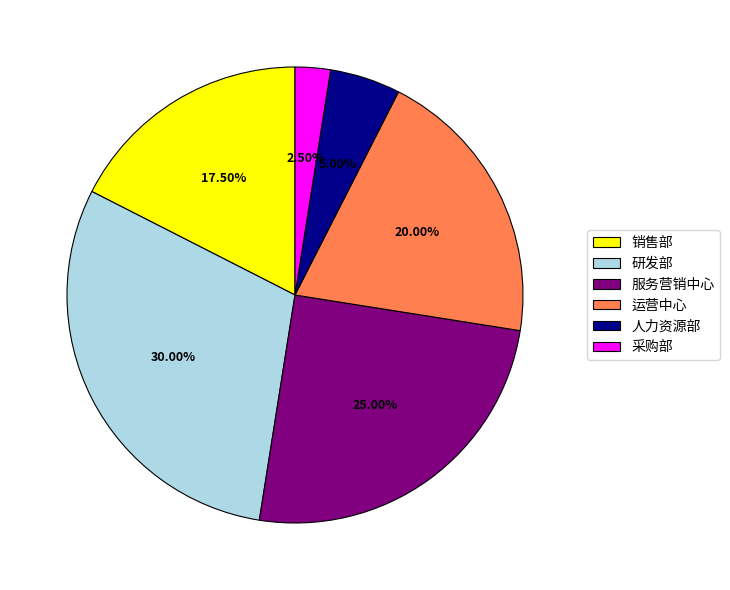

Is there a majority slice in this chart?

No